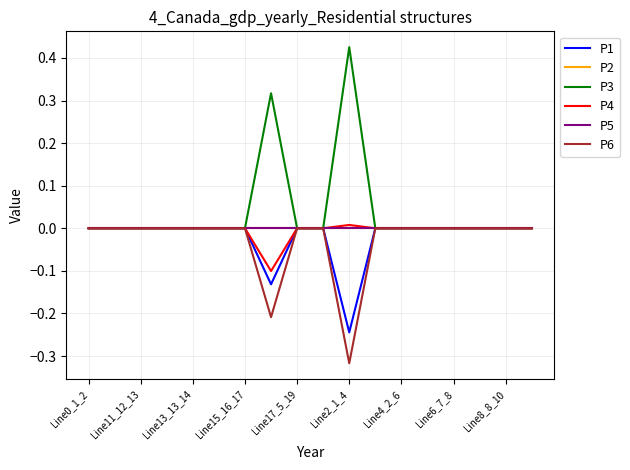

Does the chart display data point markers on the line(s)?

No